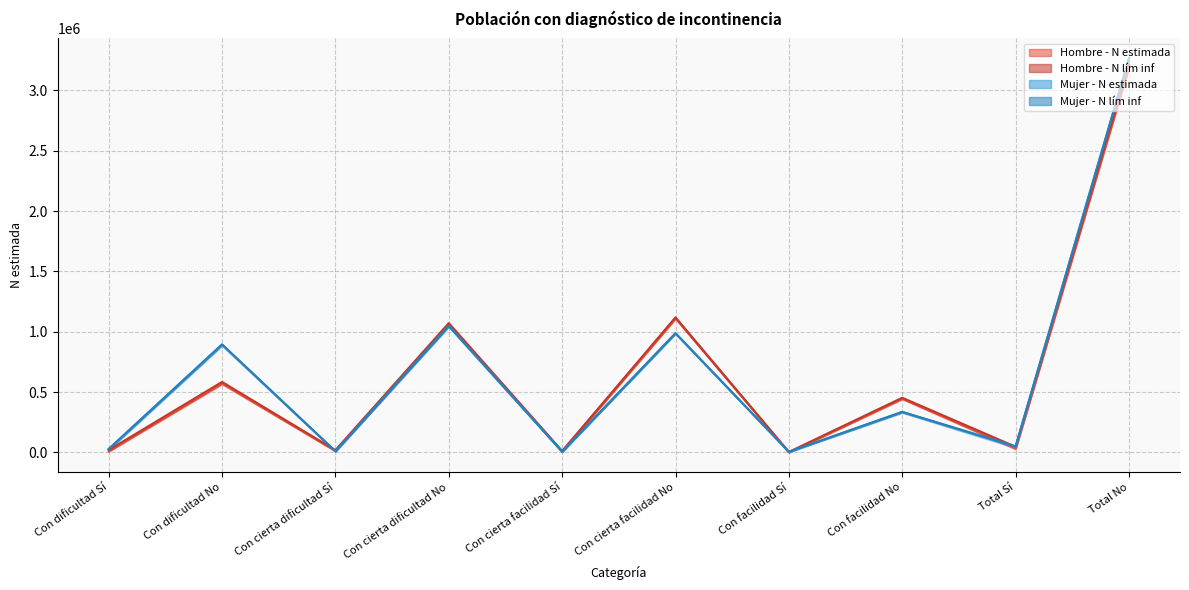

How many intersections are there between Hombre - N estimada and Mujer - N lím inf?

4